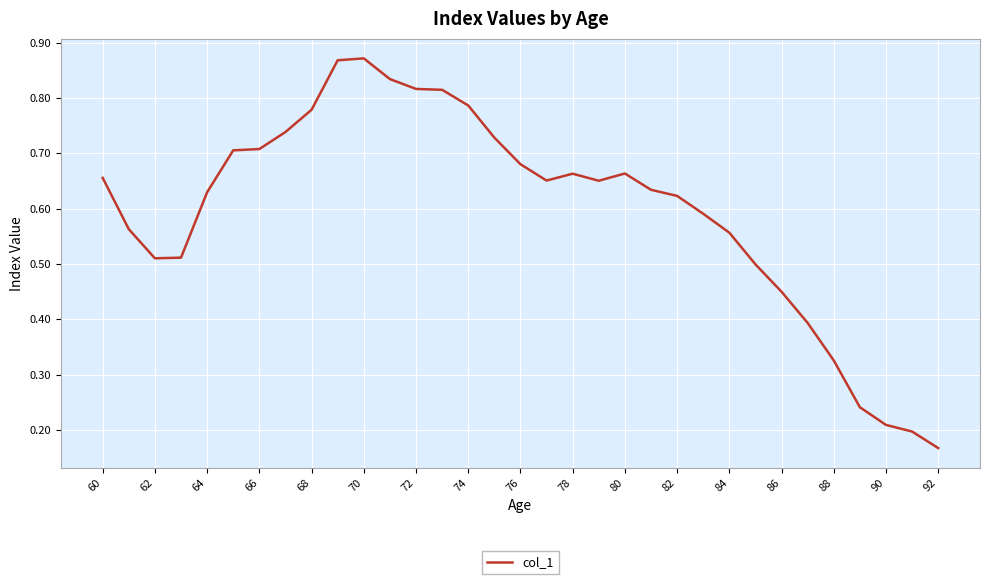

Count the values in the range 0 to 1.

33